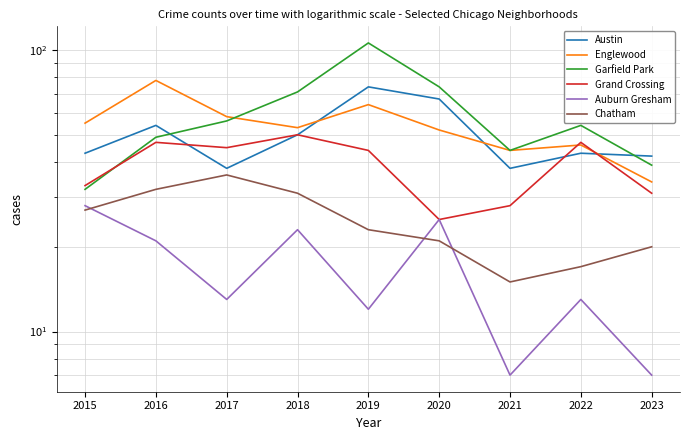

Which has a higher value, 2015 or 2021?

2015